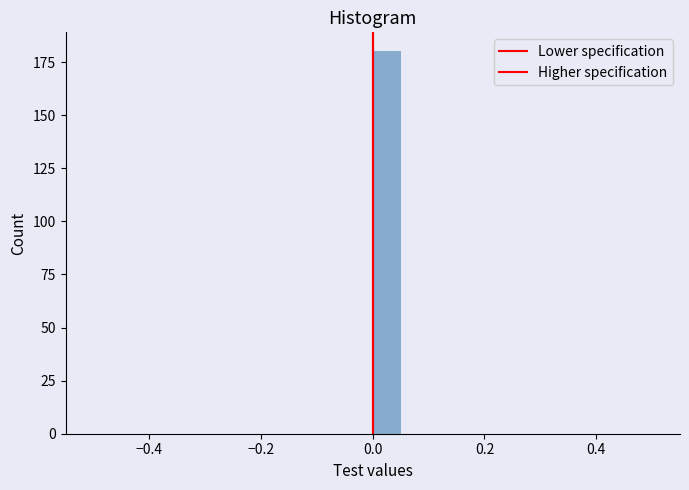

Around what value on the x-axis is the tallest bar? Give the approximate position of its centre, as read against the axis.

0.02